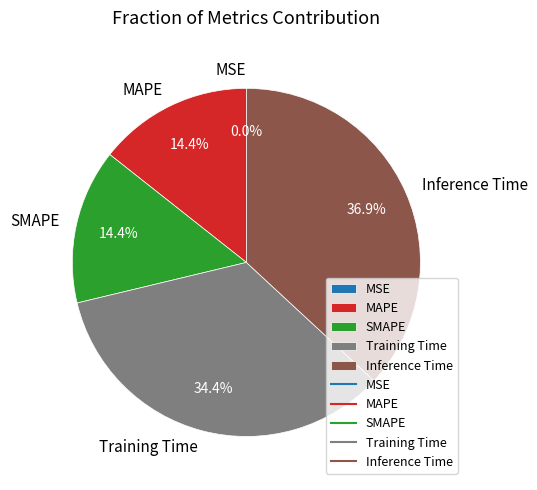

Is there a majority slice in this chart?

No